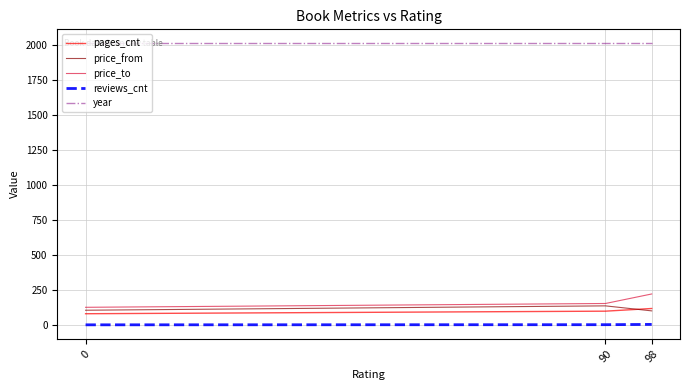

Is the value of year at 98 greater than the value of reviews_cnt at 0?

Yes